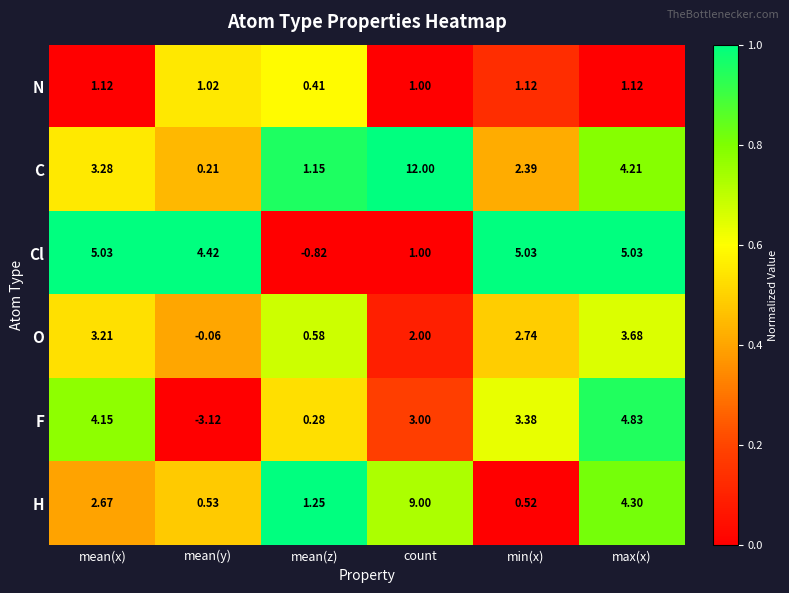

Which category has the highest value across all series?

count